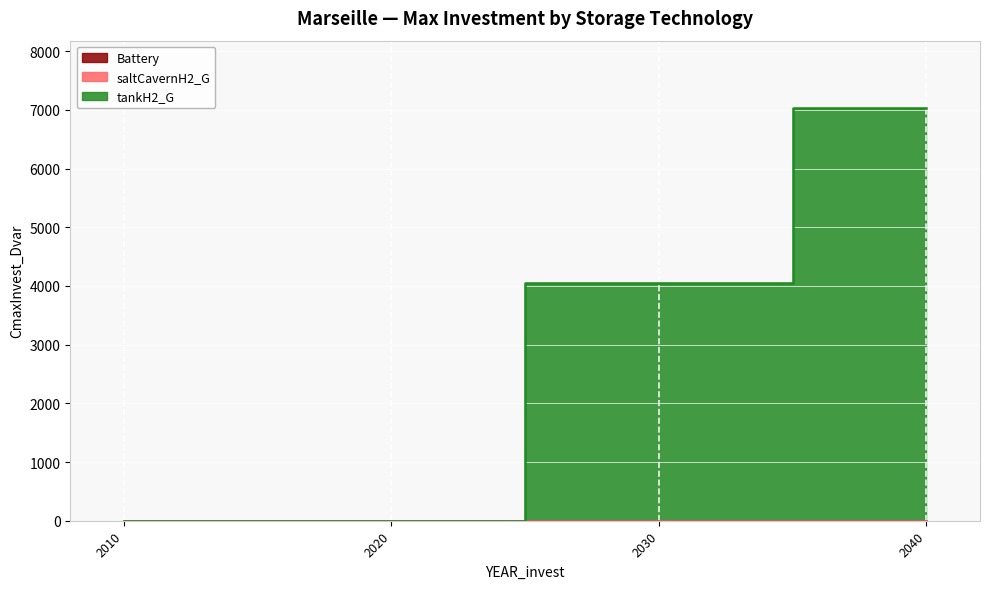

Rank the series at 2020 from highest to lowest value.

Battery, saltCavernH2_G, tankH2_G